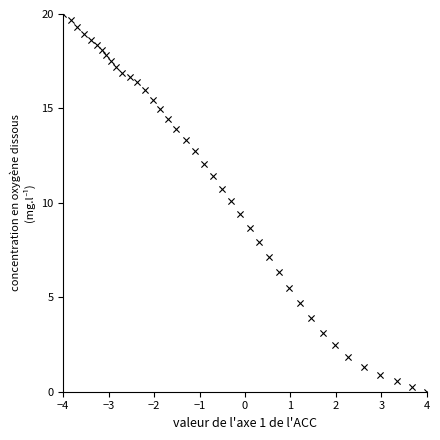

What is the range of Y values (max minus min)?

20.0